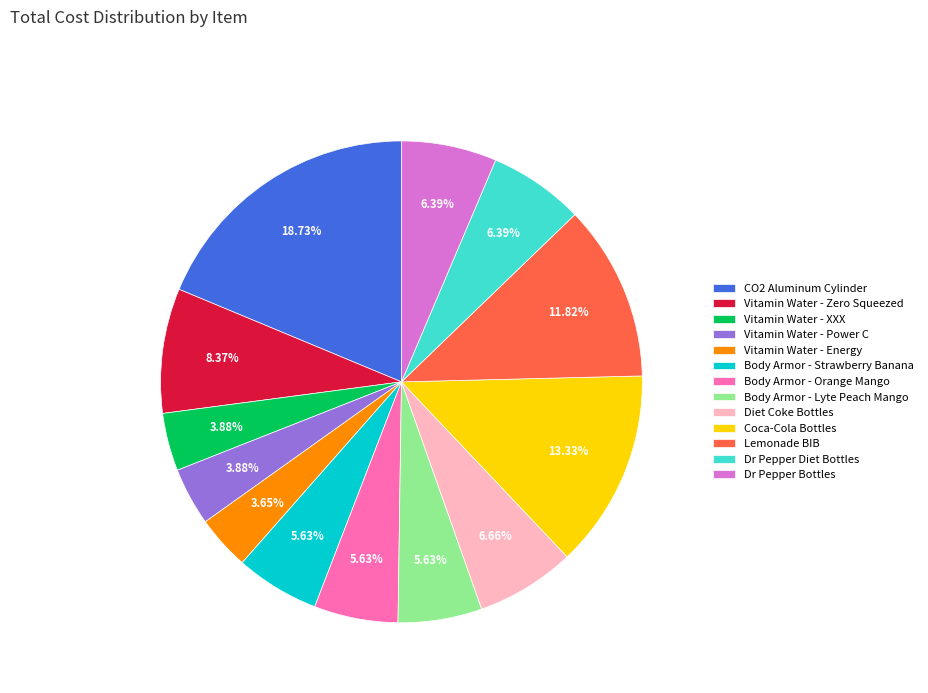

Does Lemonade BIB account for over 50% of the chart?

No